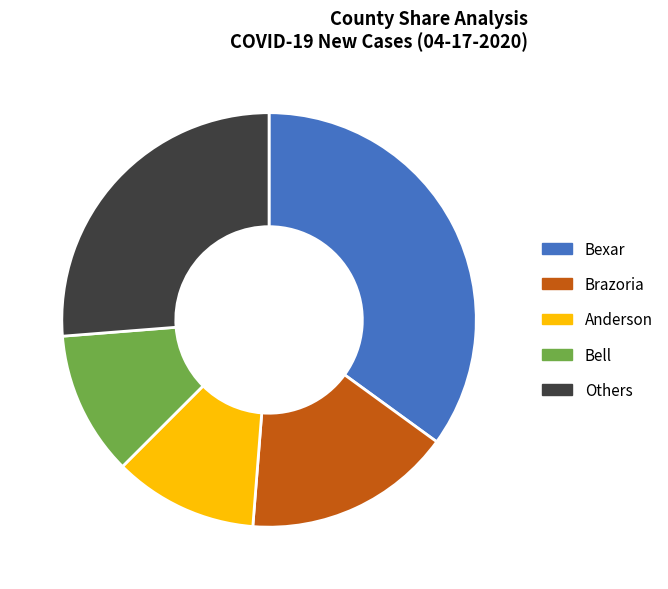

To the nearest percent, what is the average slice percentage?

20%